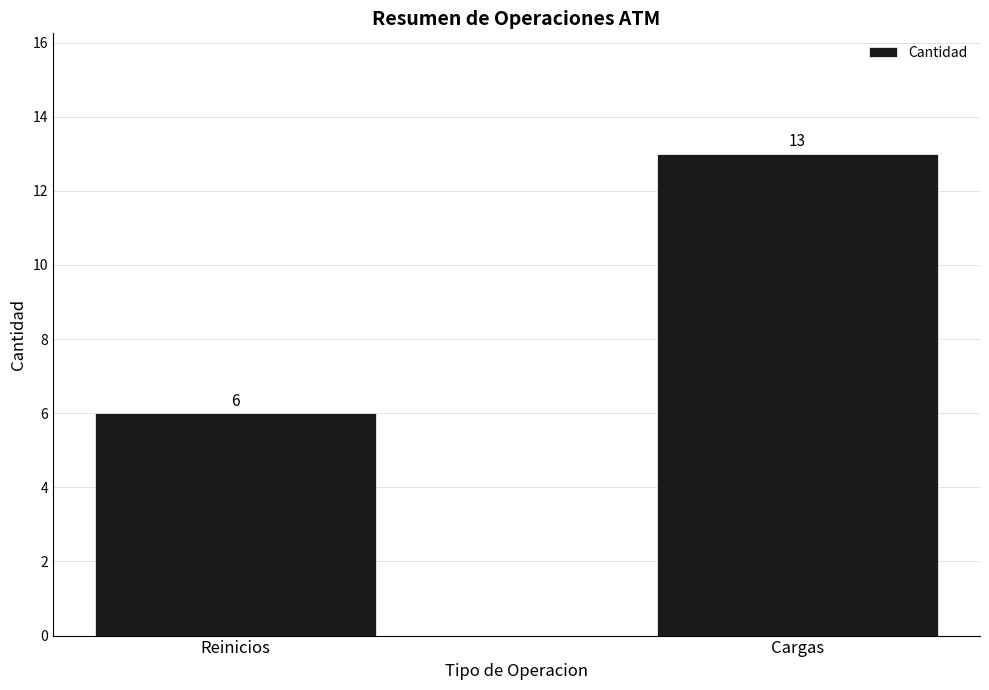

Does the chart contain stacked bars?

No